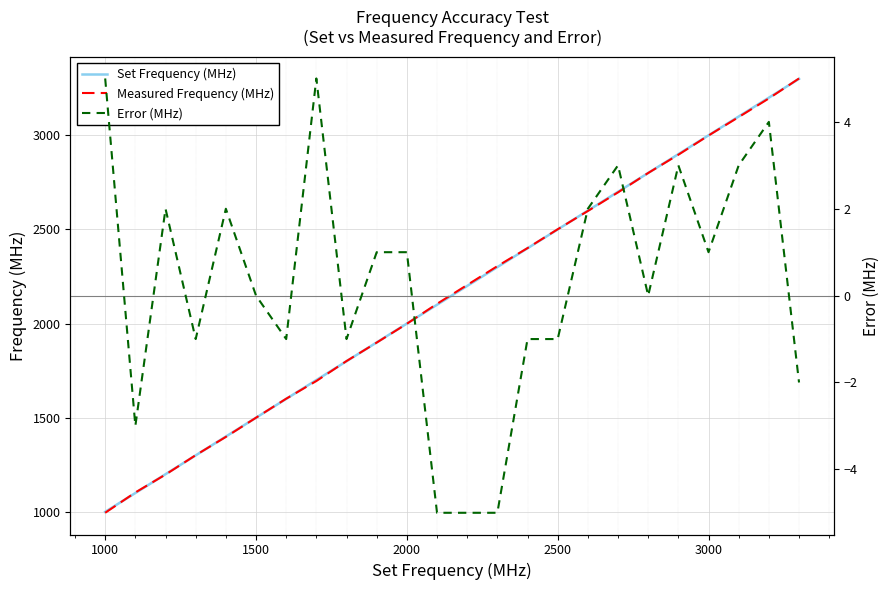

At which label does Measured Frequency (MHz) reach its minimum?

1000